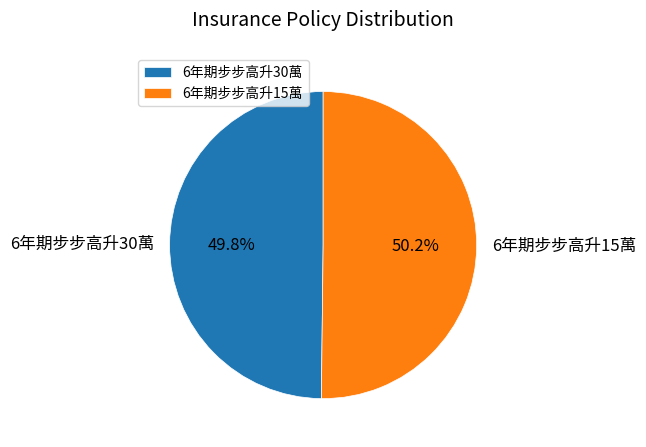

What percentage is the 6年期步步高升30萬 slice, to the nearest percent?

50%